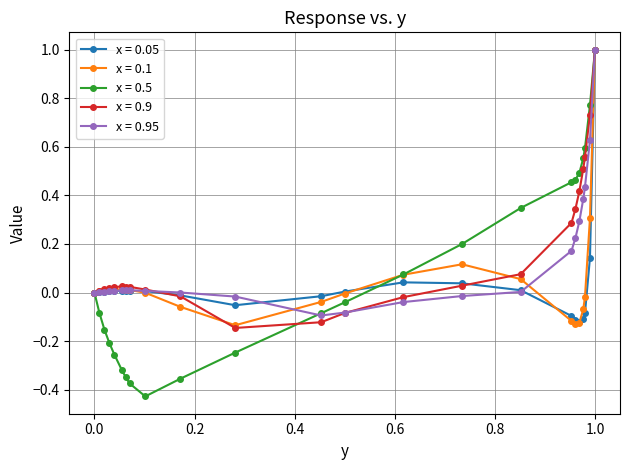

Which series has the largest total across all categories?

x = 0.9